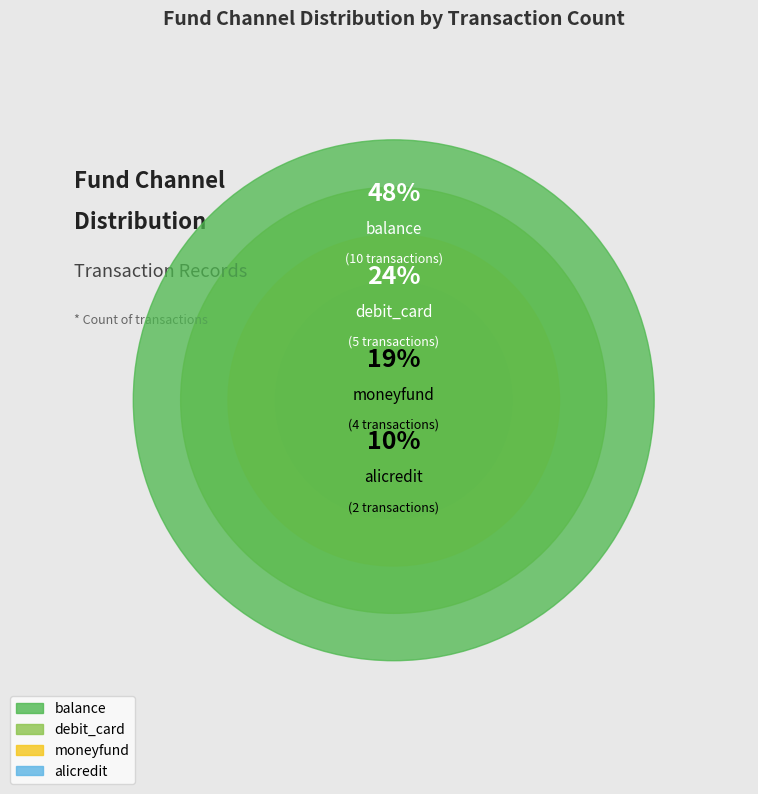

Does any single category account for the majority?

No